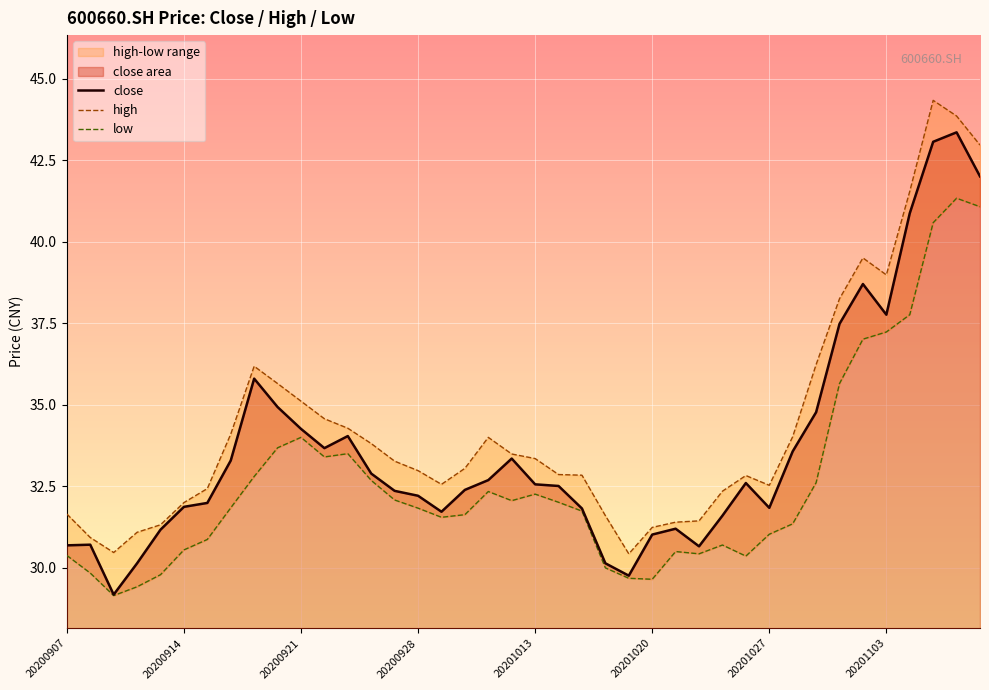

What is the maximum value for high?

44.3